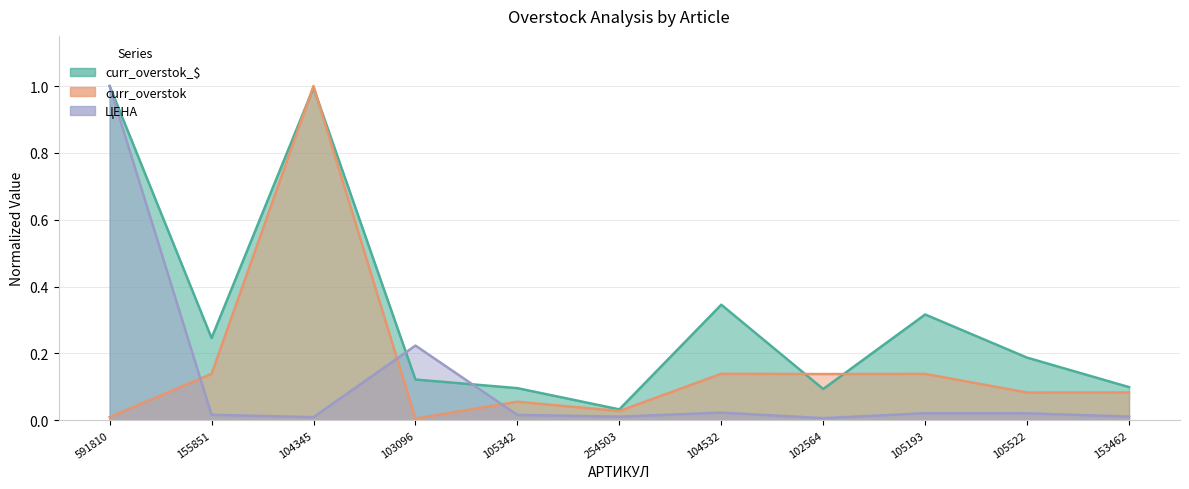

How many data points does each series have?

11